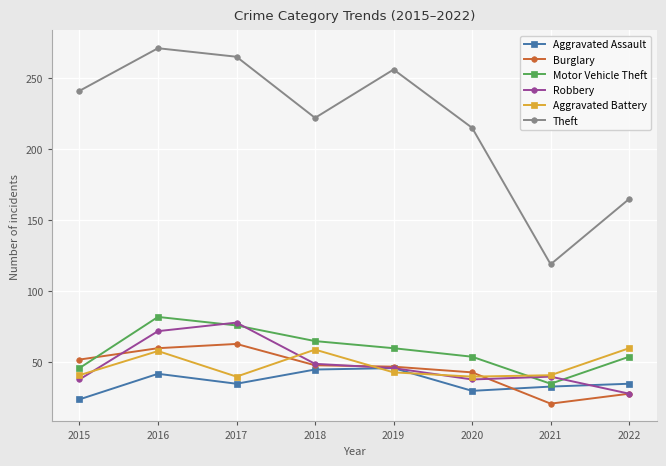

Where is Burglary nearest to the value 42?

2020